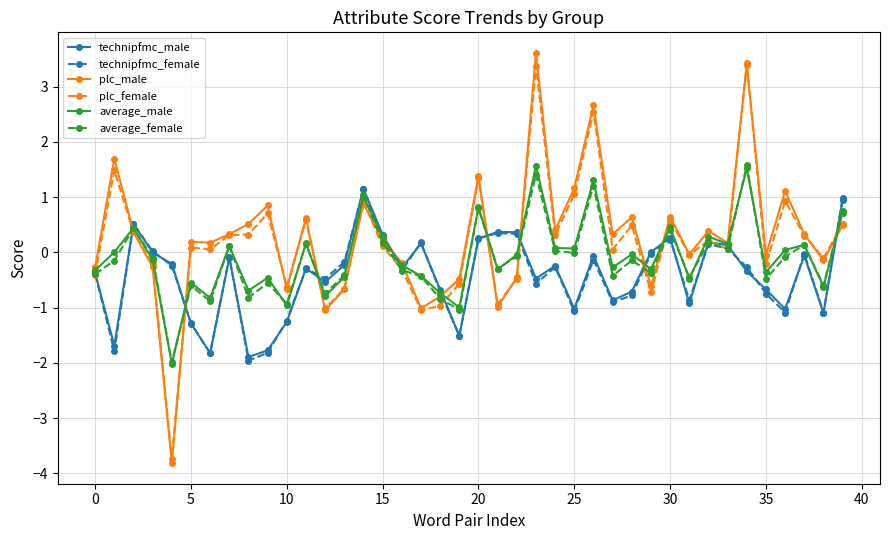

At how many categories does at least one series exceed -3?

40